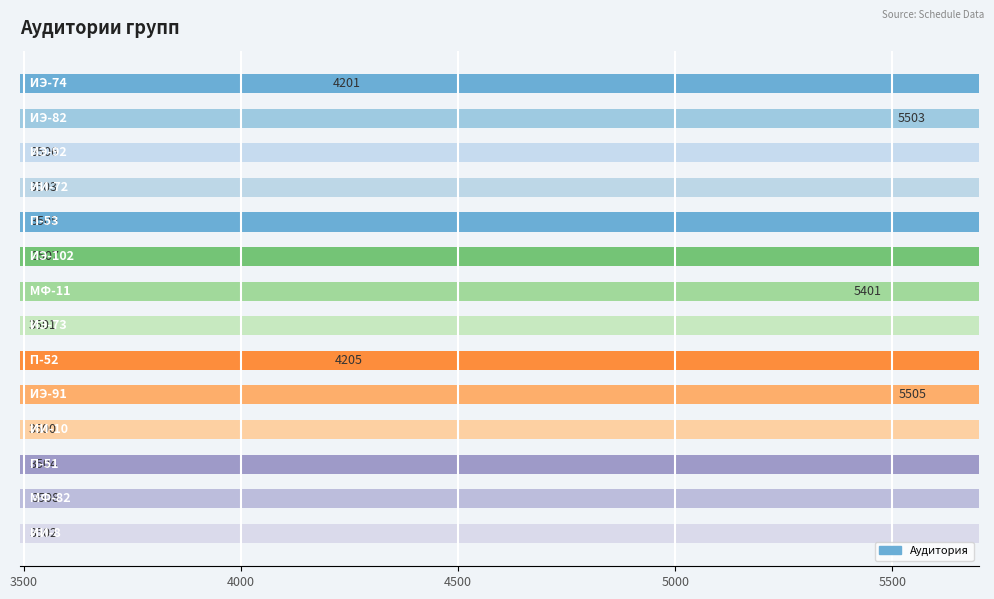

What is the maximum value shown in the chart?

5505